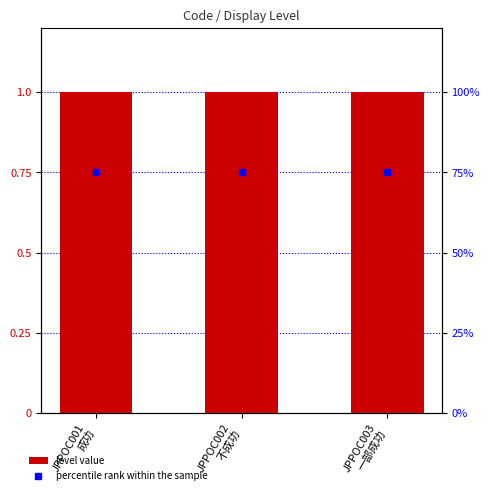

At how many categories does at least one series exceed 0?

3